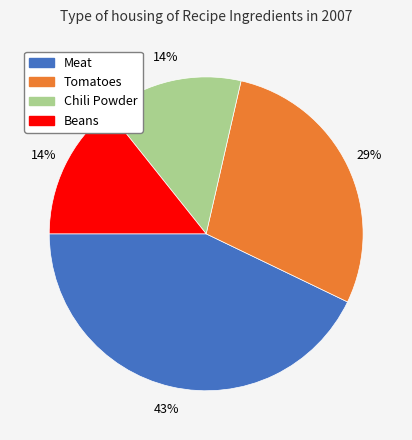

Which slice is the largest?

Meat